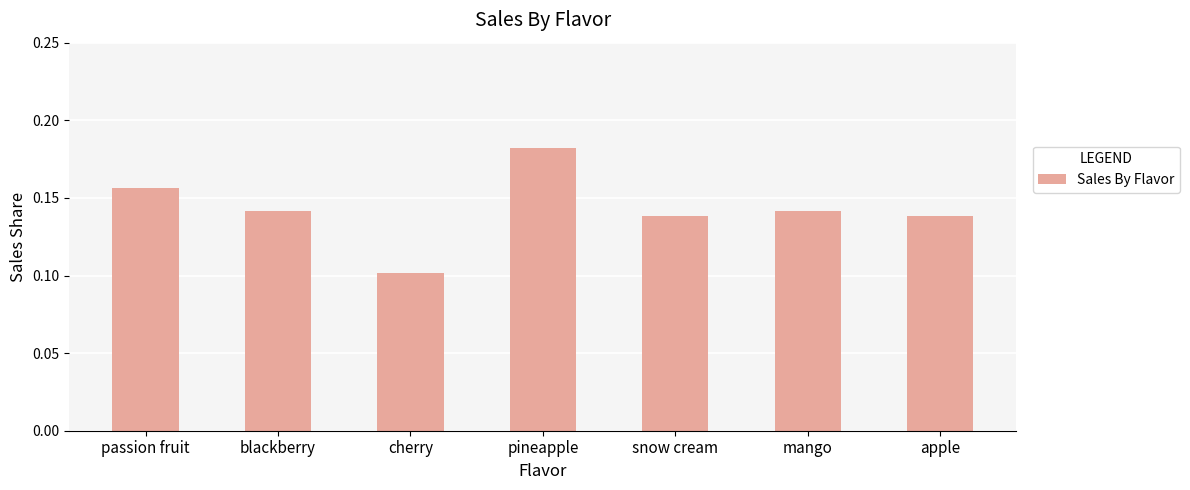

What is the sum of the values at pineapple and cherry?

0.3